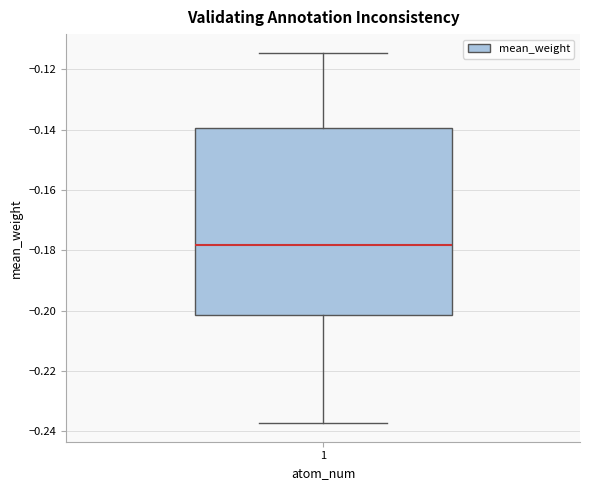

Transcribe this box plot: give where the median line is, the range the box spans, and where the two whiskers end, as read against the y-axis. The values are not printed on the chart, so give them approximately, as read against the axis.

median -0.178, box -0.202 to -0.140, whiskers -0.238 to -0.114